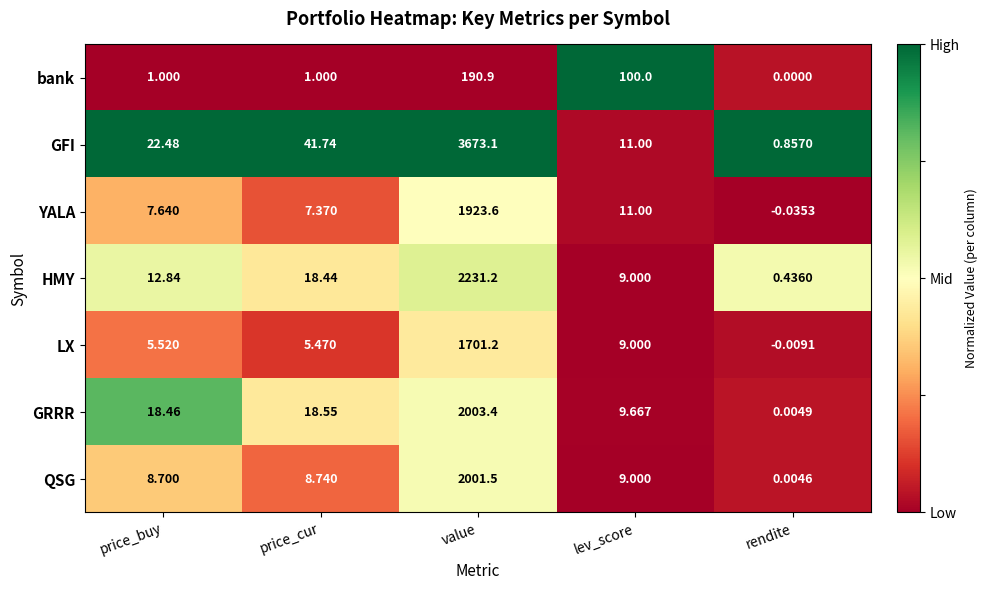

At which label does HMY first exceed 12?

price_buy